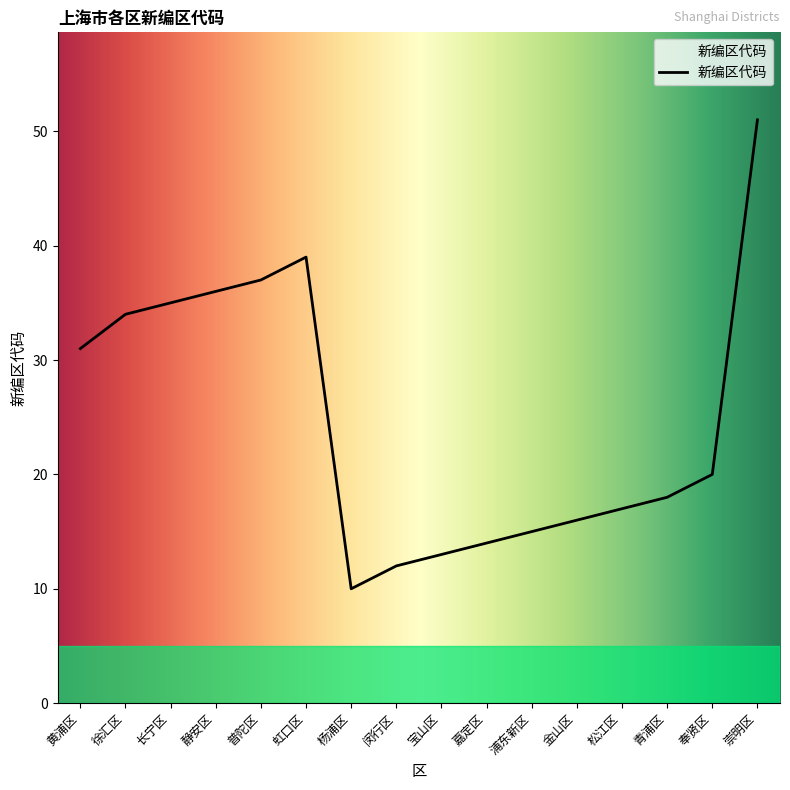

What position from the right is 松江区?

4